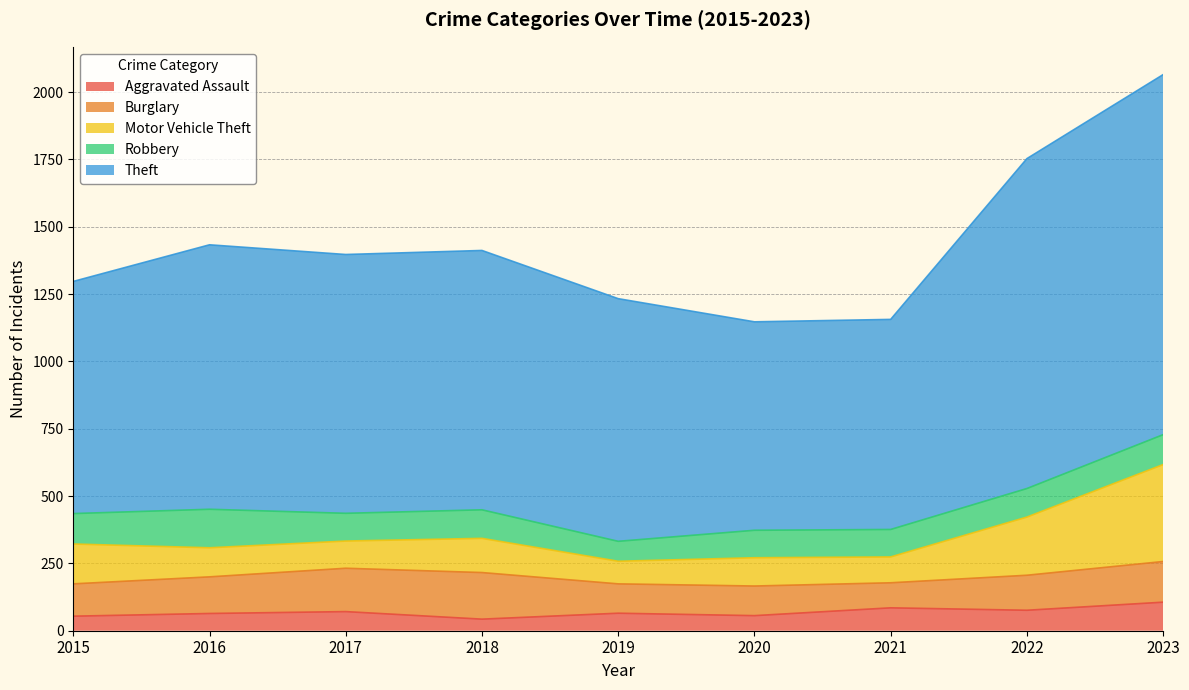

Between 2022 and 2023, which is larger?

2023